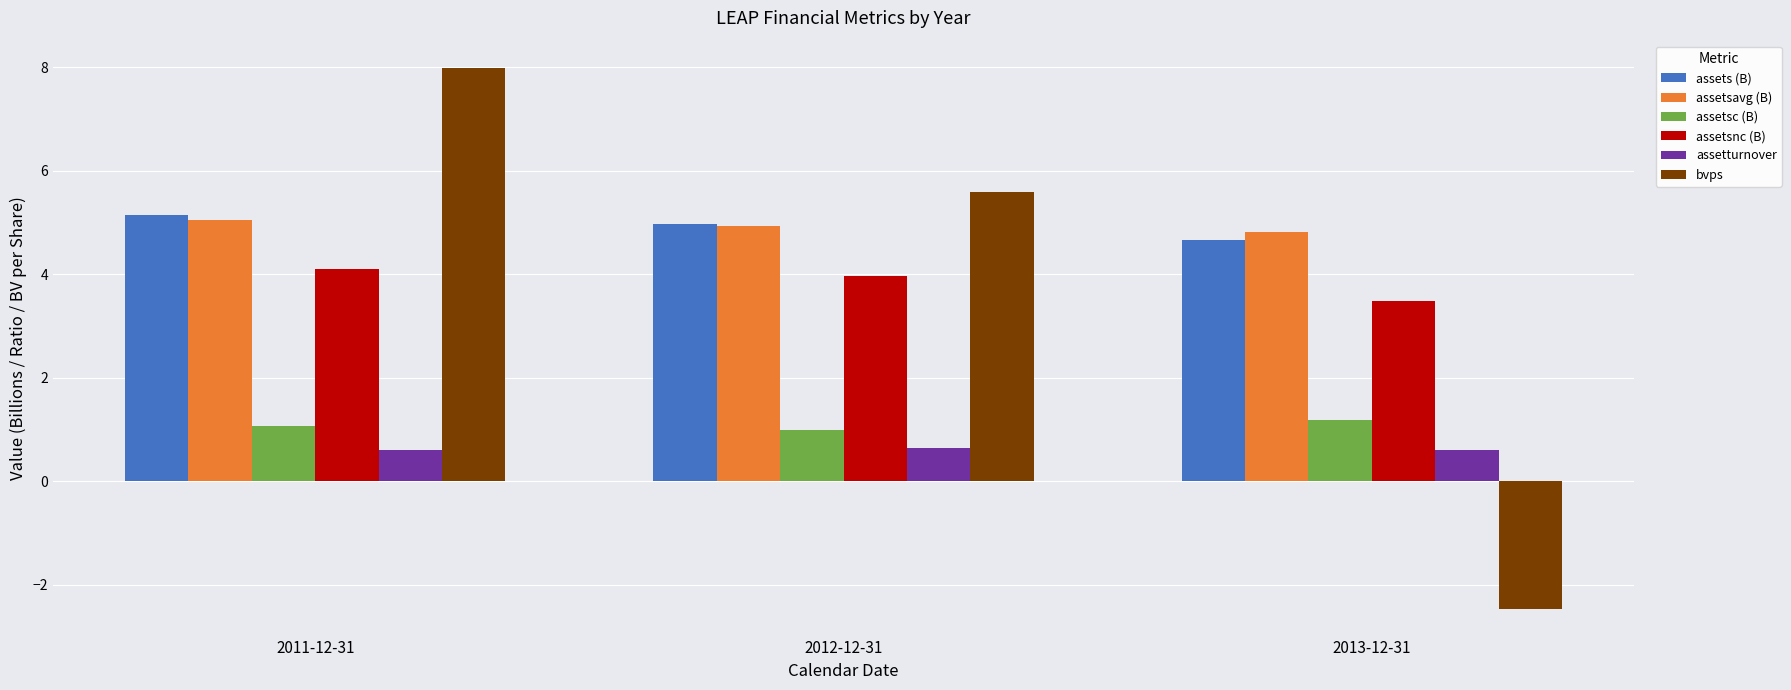

How many negative values does the bvps series have?

1